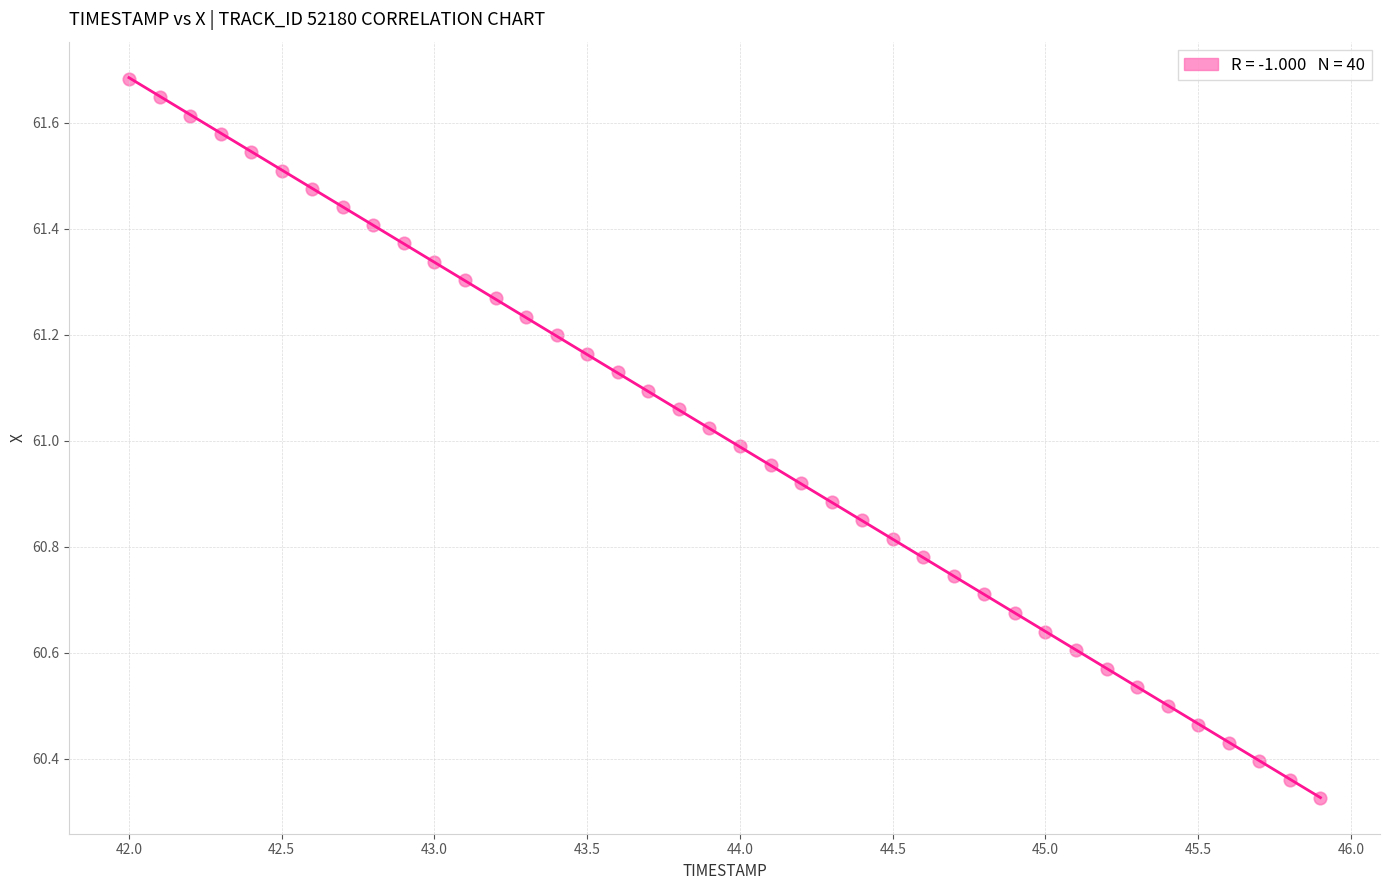

What is the range of X values (max minus min)?

3.9